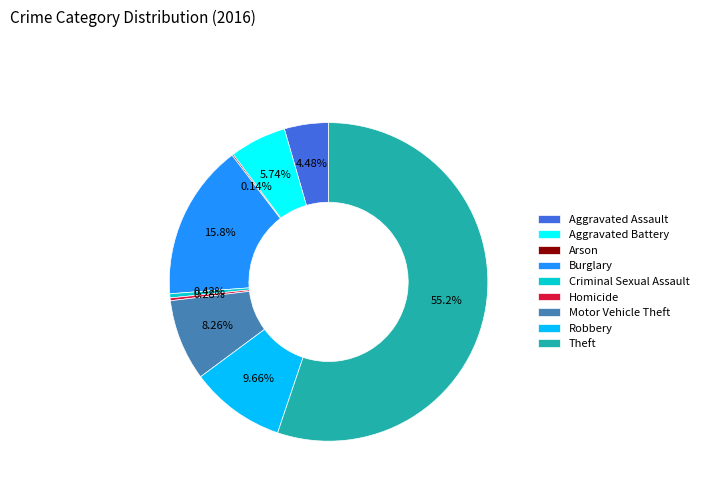

Which has a higher value, Theft or Criminal Sexual Assault?

Theft